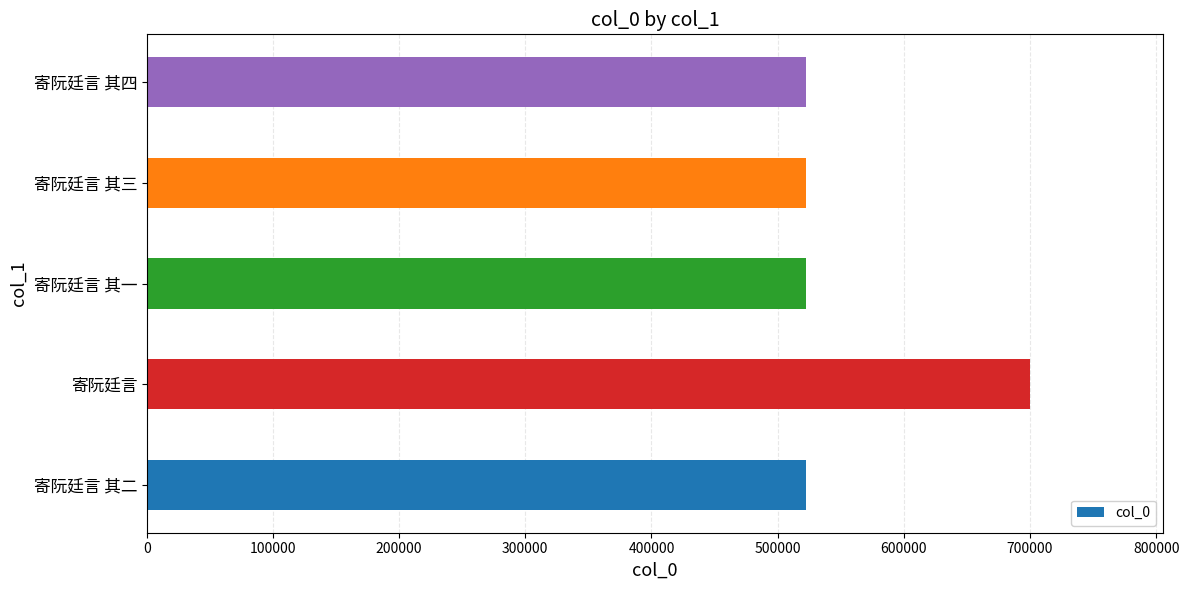

What is the sum of all values?

2789997